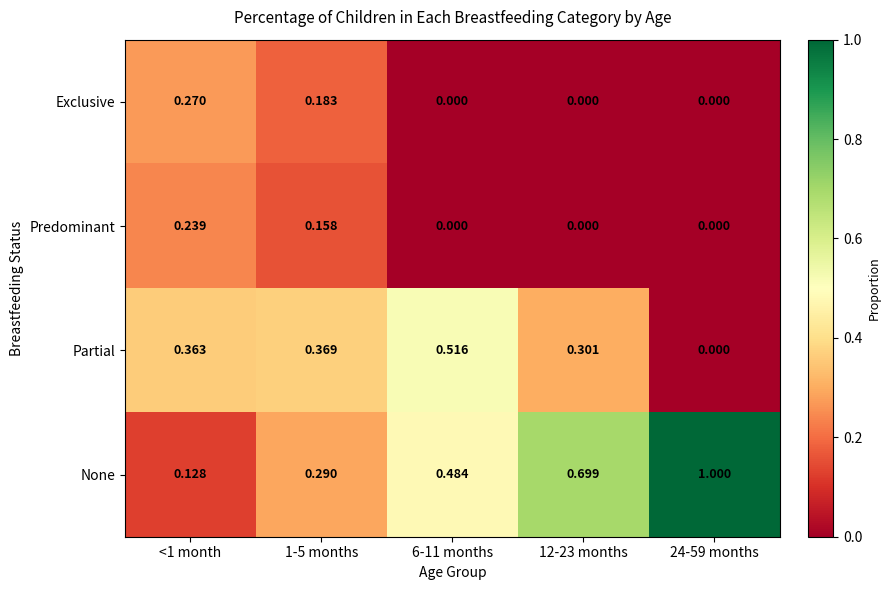

Rank the series by their maximum value, from lowest to highest.

Predominant, Exclusive, Partial, None